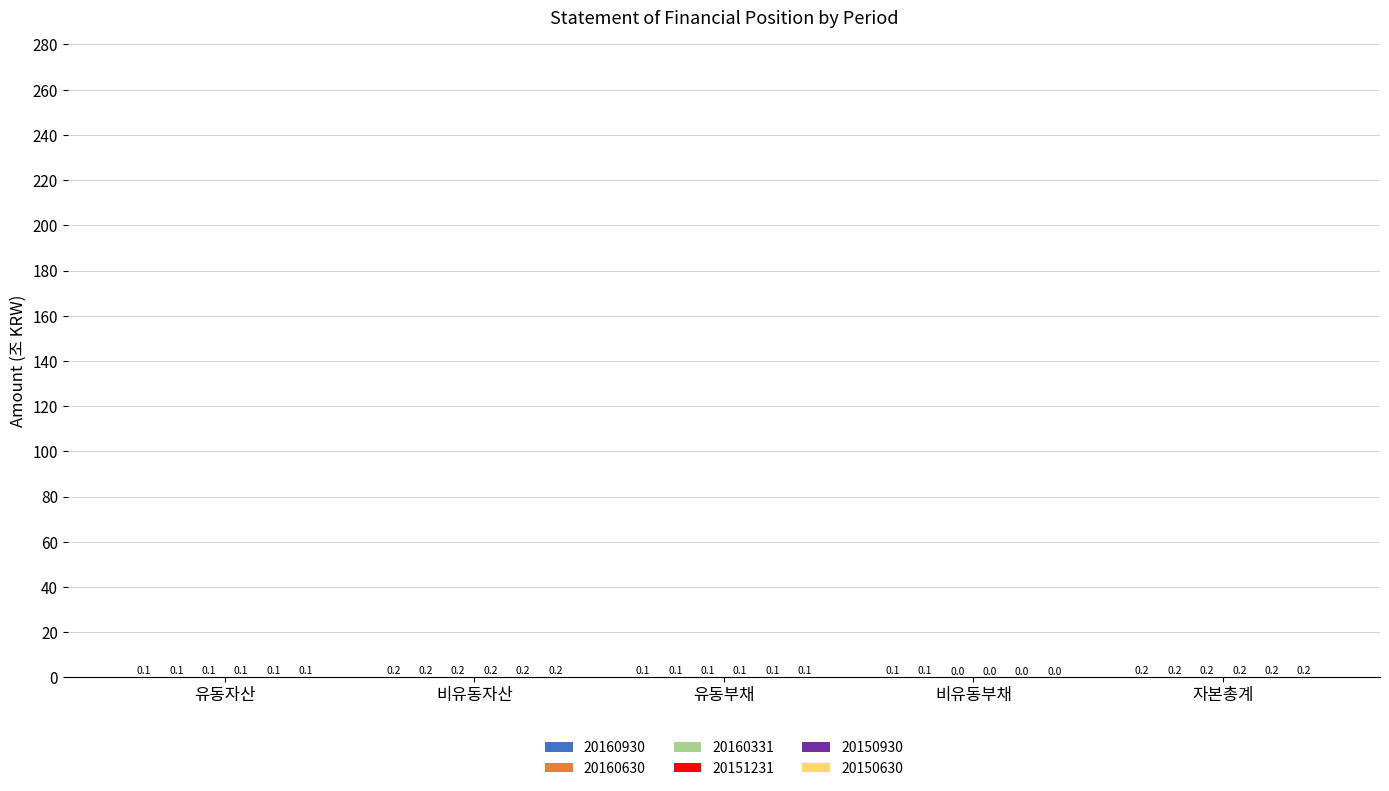

What is the total value across all series at 비유동자산?

1.2